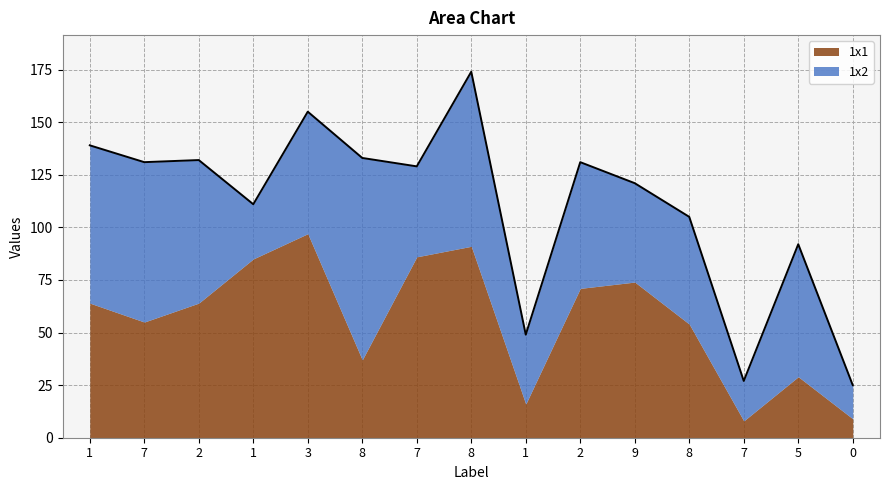

Rank the series by their maximum value, from lowest to highest.

1x2, 1x1